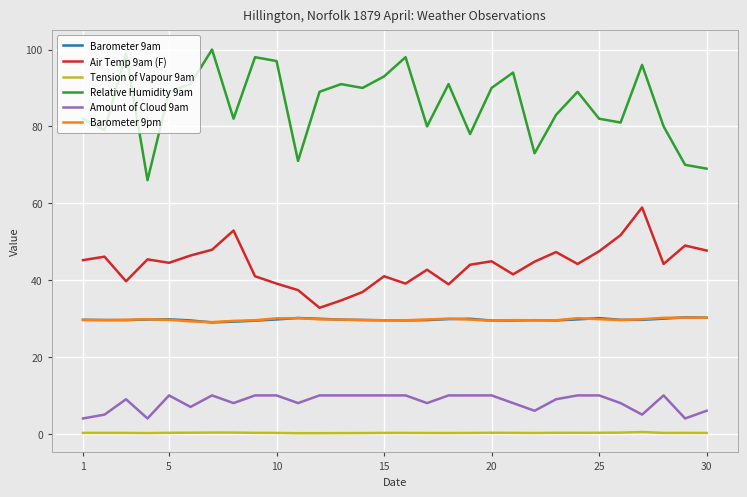

Is this an area chart (filled region under the line)?

No